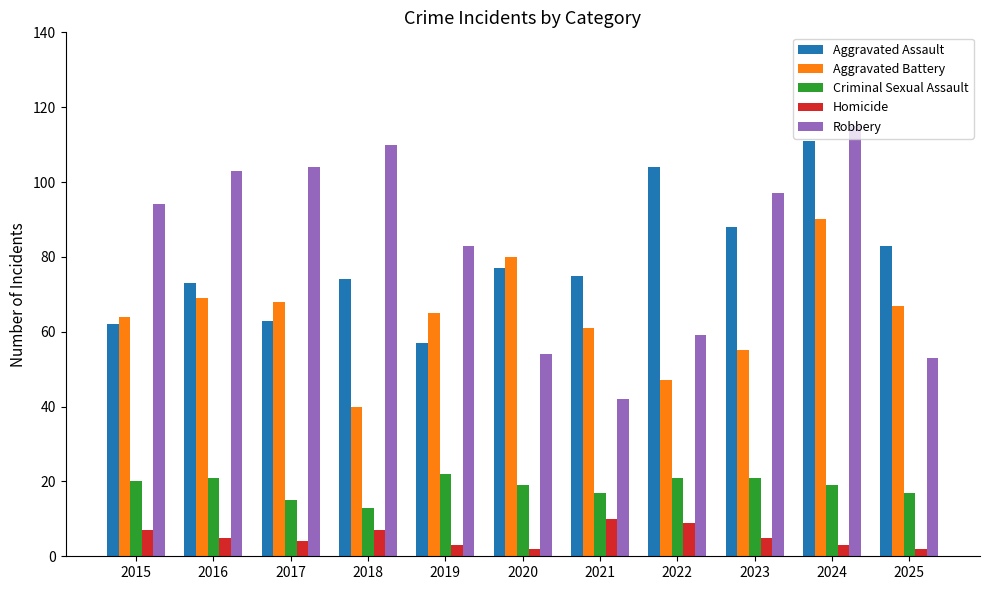

What is the average value of the Homicide series?

5